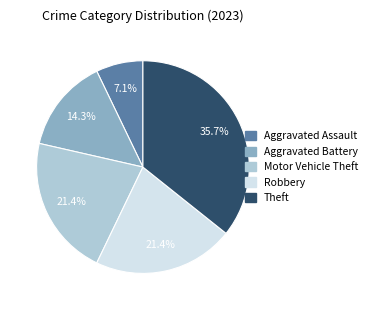

What percentage do Aggravated Assault and Aggravated Battery together represent?

21.4%